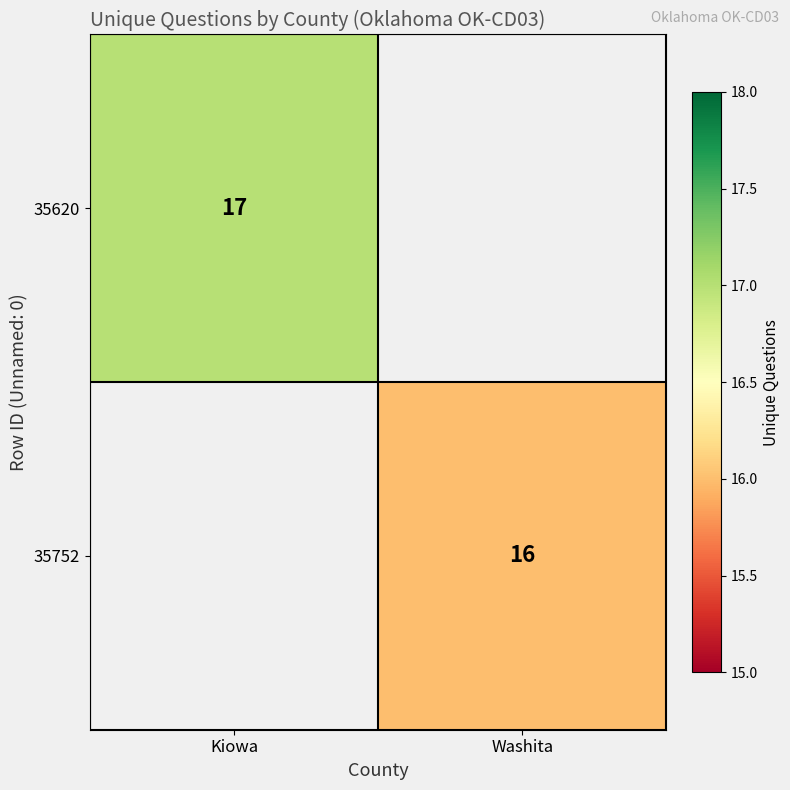

The 35620 series shows 17 at Kiowa. True or false?

True